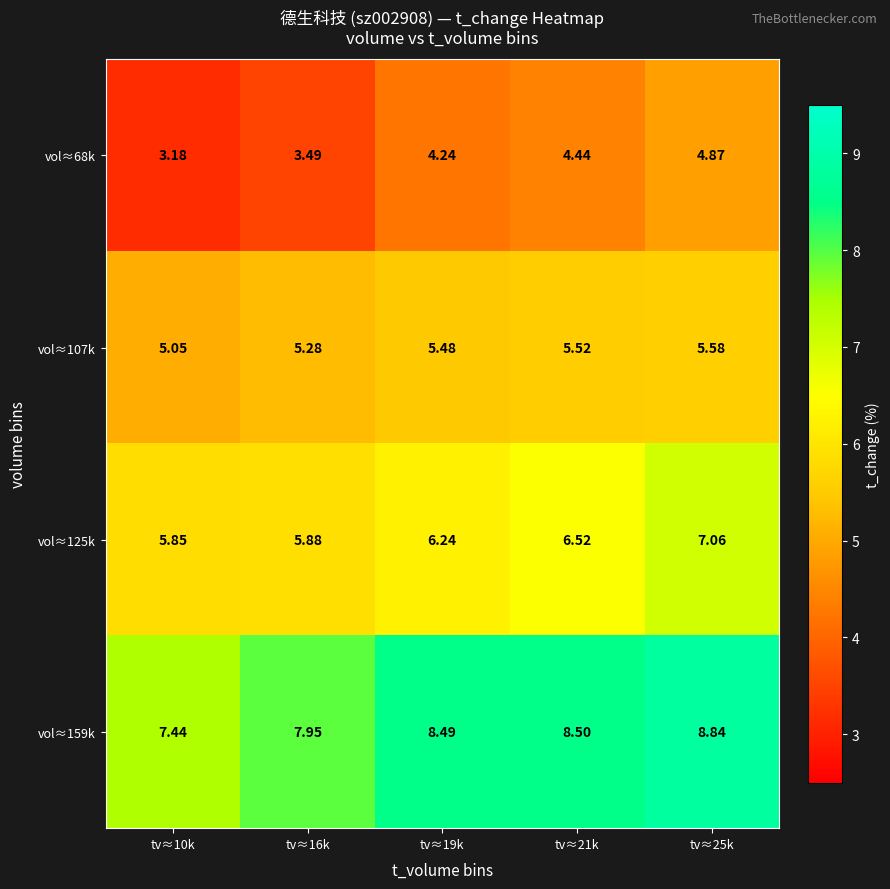

Rank the series by their average value, from highest to lowest.

vol≈159k, vol≈125k, vol≈107k, vol≈68k